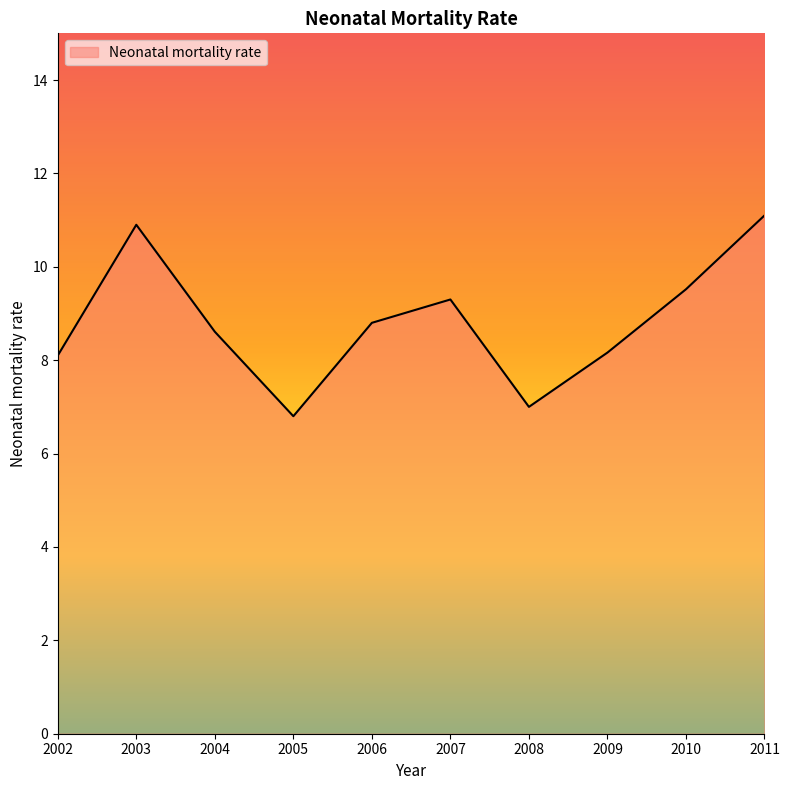

True or false: the data has more than 0 interior local peaks.

True